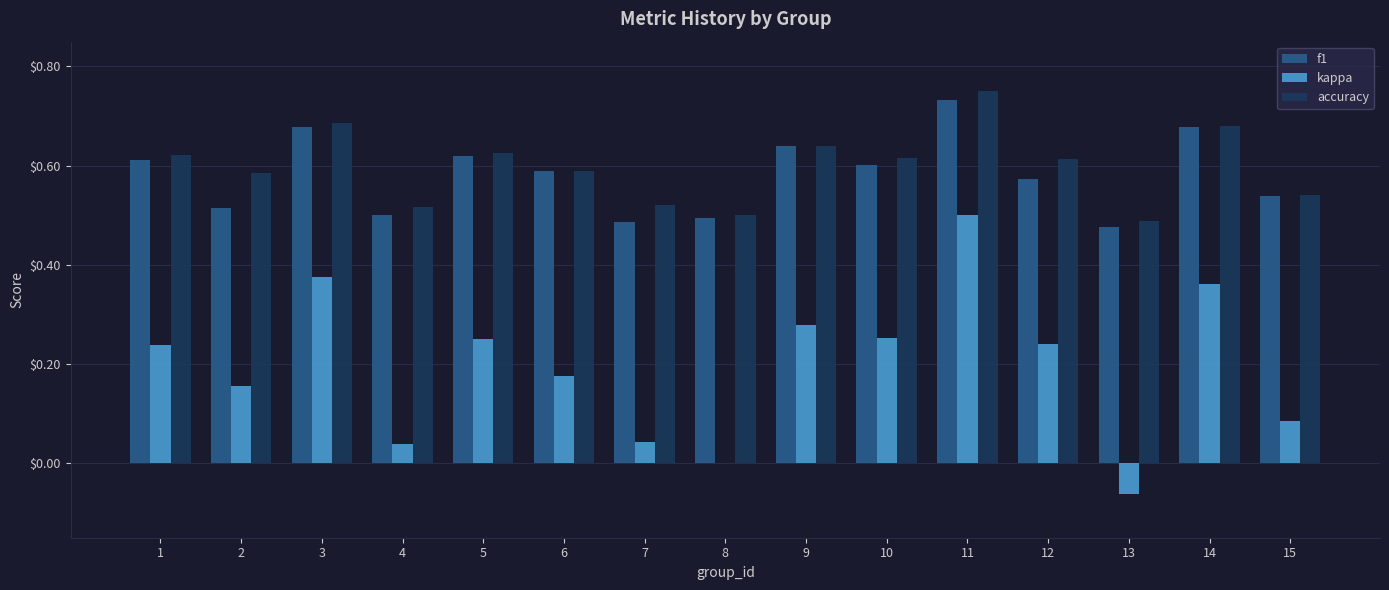

Between 5 and 15, which series saw the biggest shift?

kappa